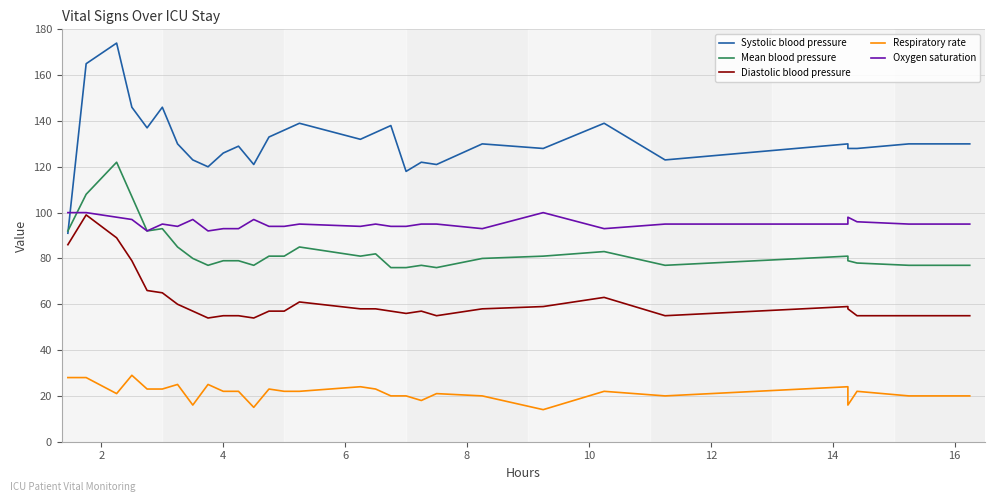

What is the maximum value for Mean blood pressure?

122